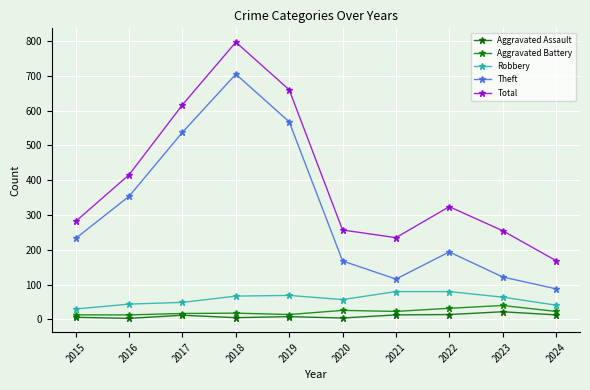

Reading left to right, list all the values displayed in this chart.

Aggravated Assault: 2015=6	2016=3	2017=12	2018=5	2019=8	2020=4	2021=13	2022=14	2023=22	2024=13
Aggravated Battery: 2015=13	2016=13	2017=17	2018=18	2019=14	2020=26	2021=23	2022=32	2023=40	2024=23
Robbery: 2015=30	2016=44	2017=49	2018=67	2019=69	2020=57	2021=80	2022=80	2023=64	2024=41
Theft: 2015=233	2016=354	2017=538	2018=705	2019=568	2020=168	2021=116	2022=194	2023=122	2024=88
Total: 2015=282	2016=416	2017=617	2018=797	2019=660	2020=257	2021=235	2022=324	2023=255	2024=169